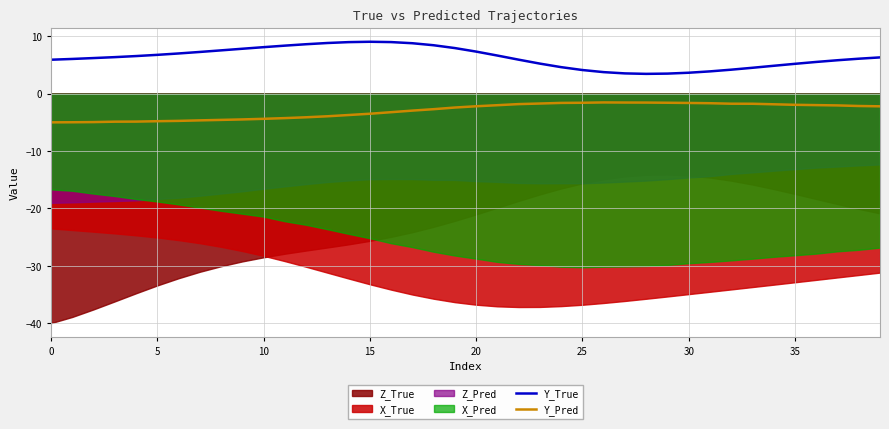

What is the value of the Y_True point at the 28th from the left?

3.5